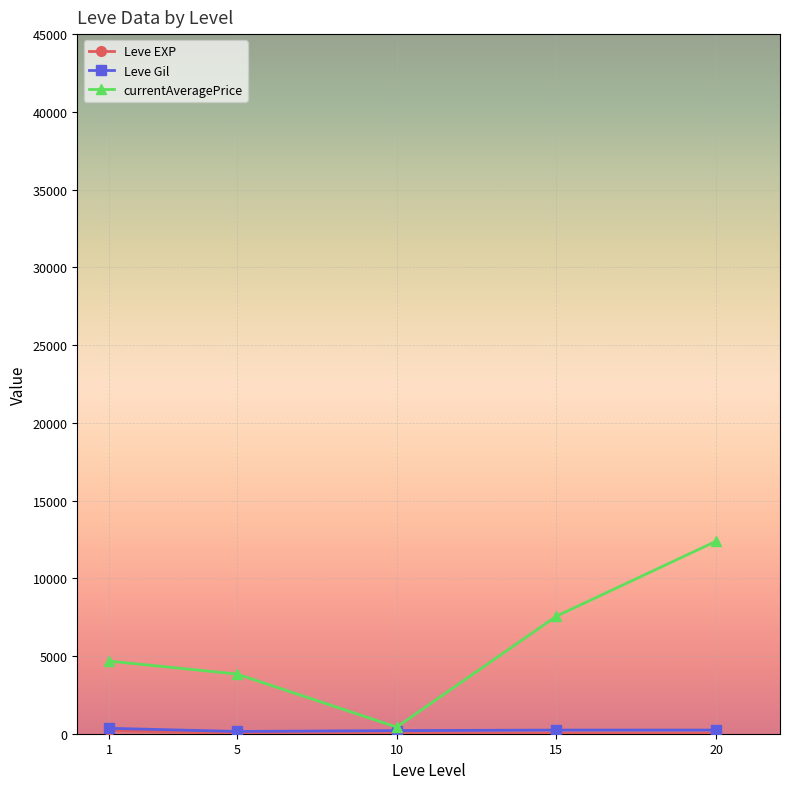

Which series has the largest range (max minus min)?

currentAveragePrice